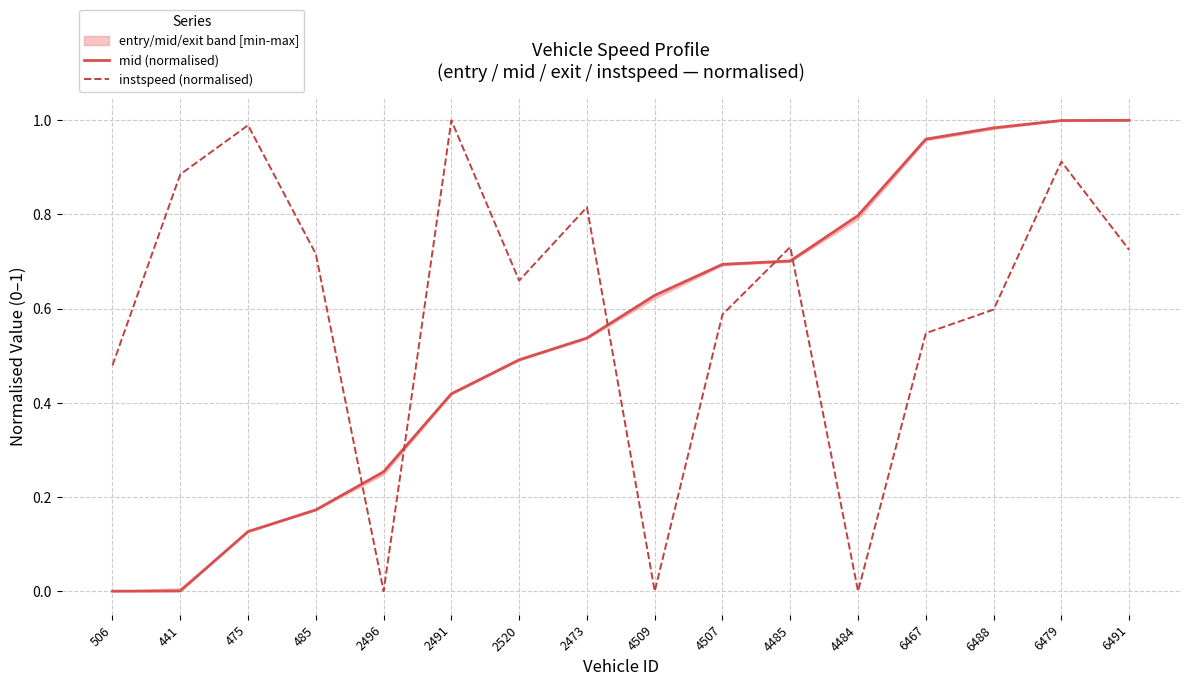

How many values in the mid (normalised) series exceed 0?

15